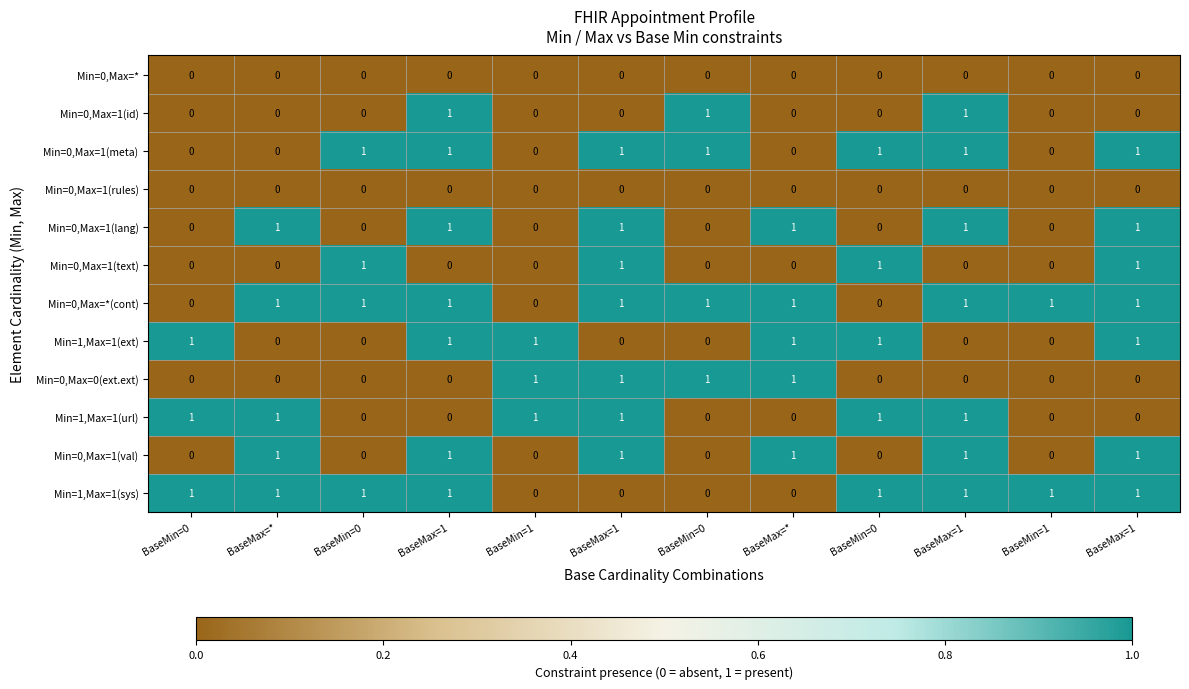

How many positive values does the Min=0,Max=*(cont) series have?

9